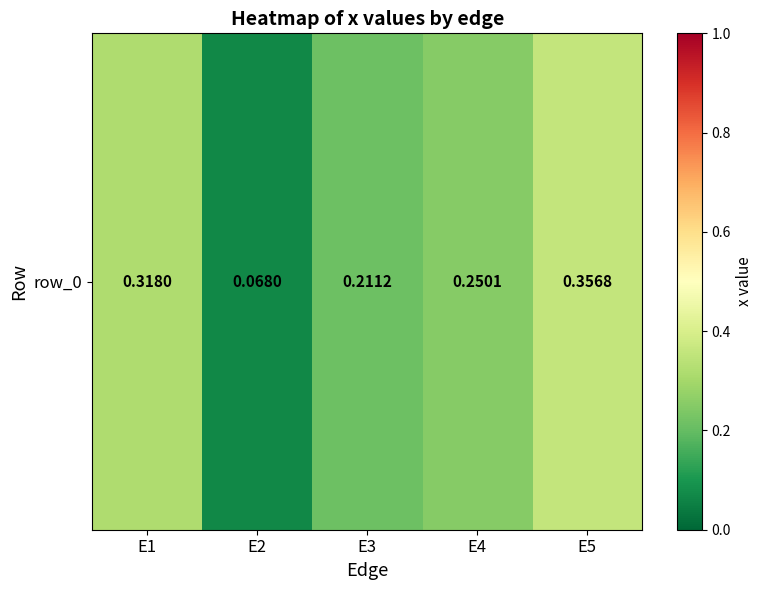

Reading left to right, list all the values displayed in this chart.

0.3	0.1	0.2	0.3	0.4